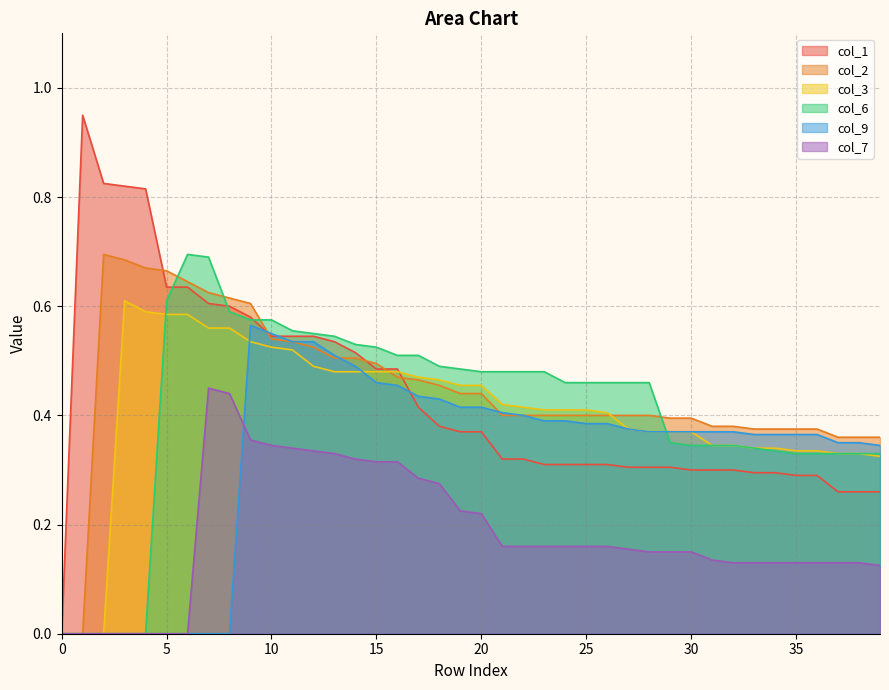

At how many categories does at least one series exceed 0?

39